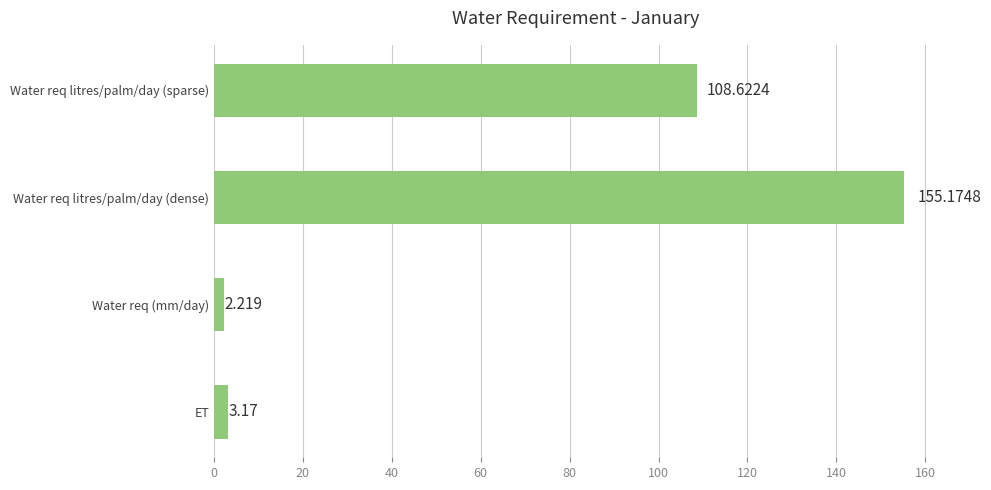

At which label is the value closest to 78?

Water req litres/palm/day (sparse)